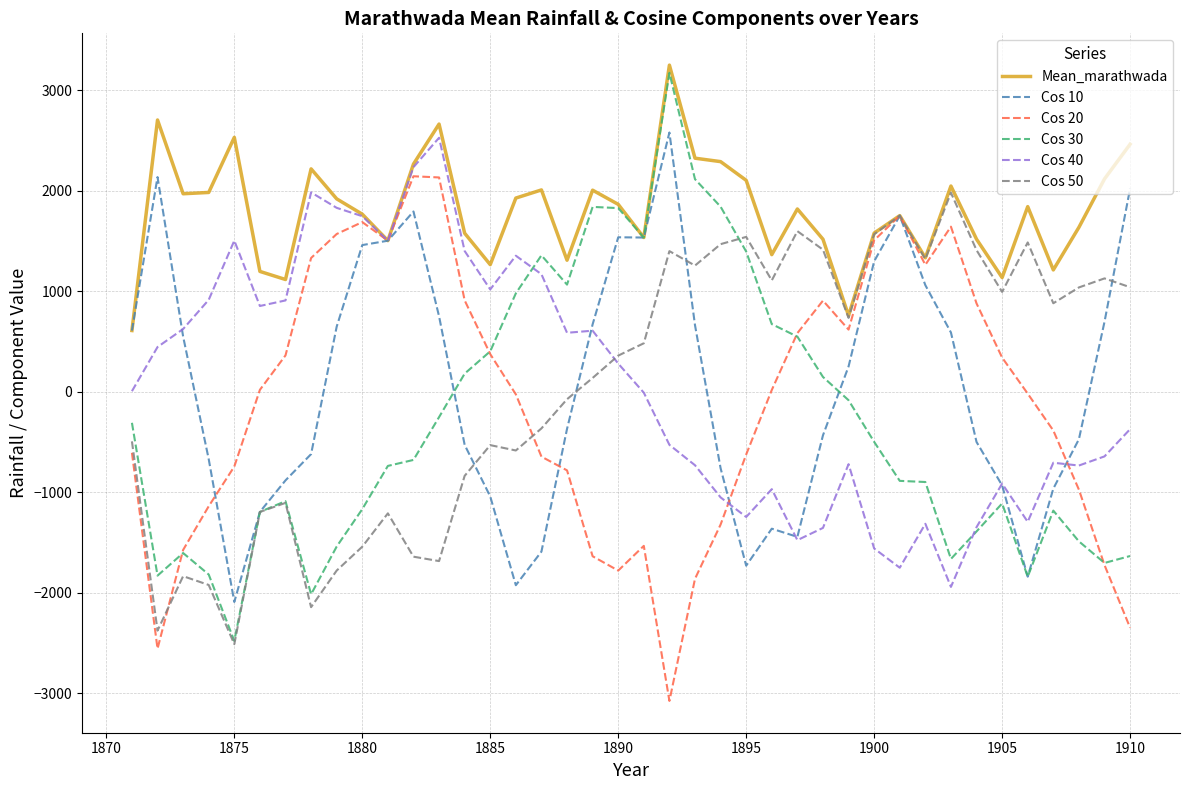

Which series has the largest total across all categories?

Mean_marathwada